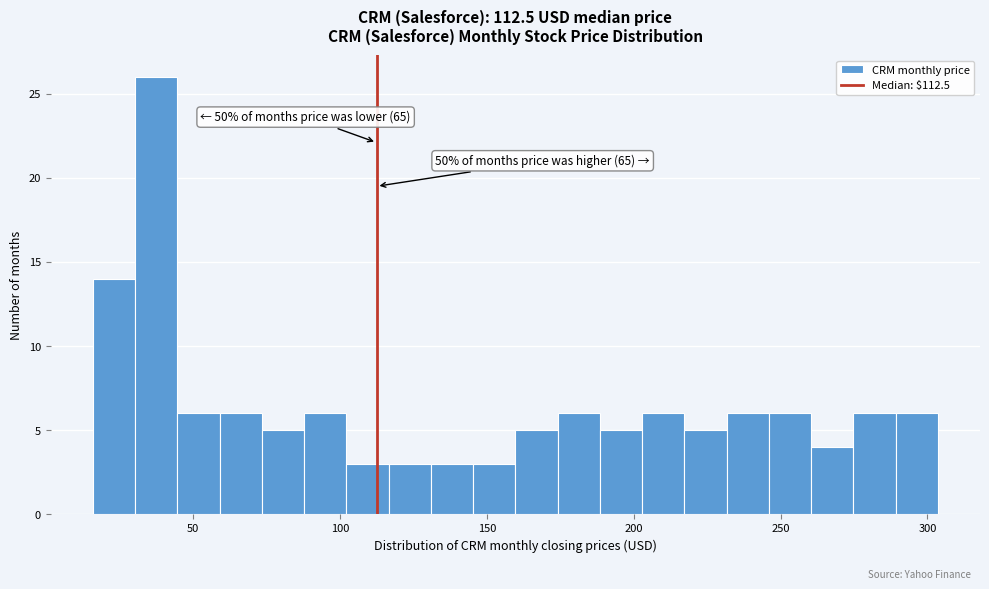

Read against the x-axis, roughly where is the centre of the tallest bar?

35